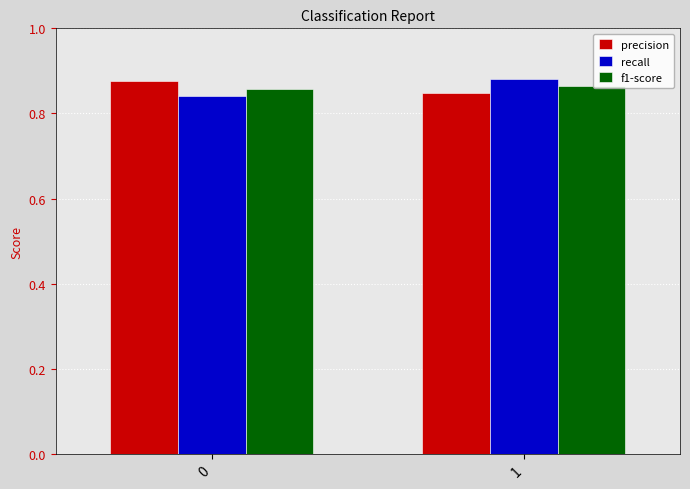

What is the sum of the precision values at 0 and 1?

1.7